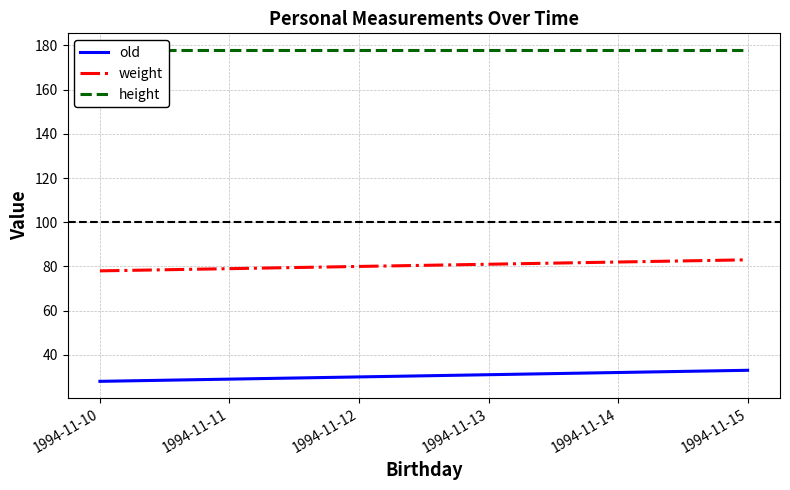

How many lines are shown in the chart?

3